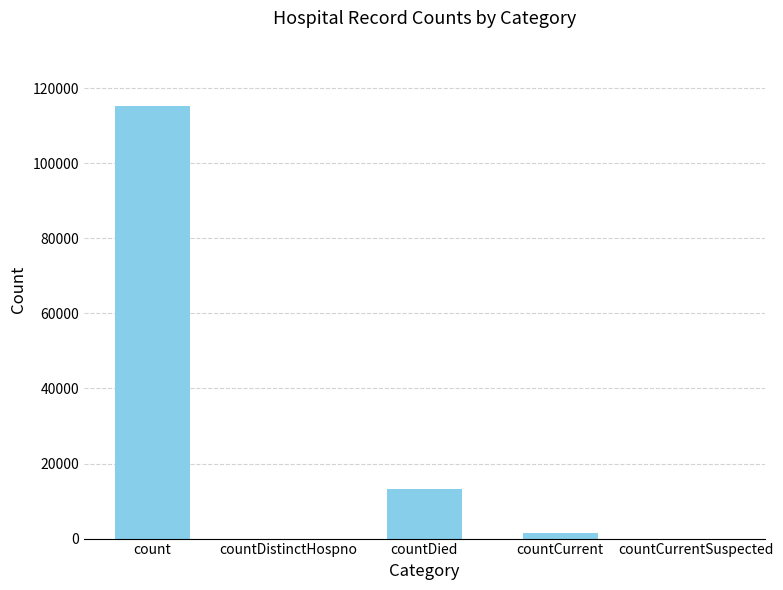

Between count and countCurrent, which is larger?

count